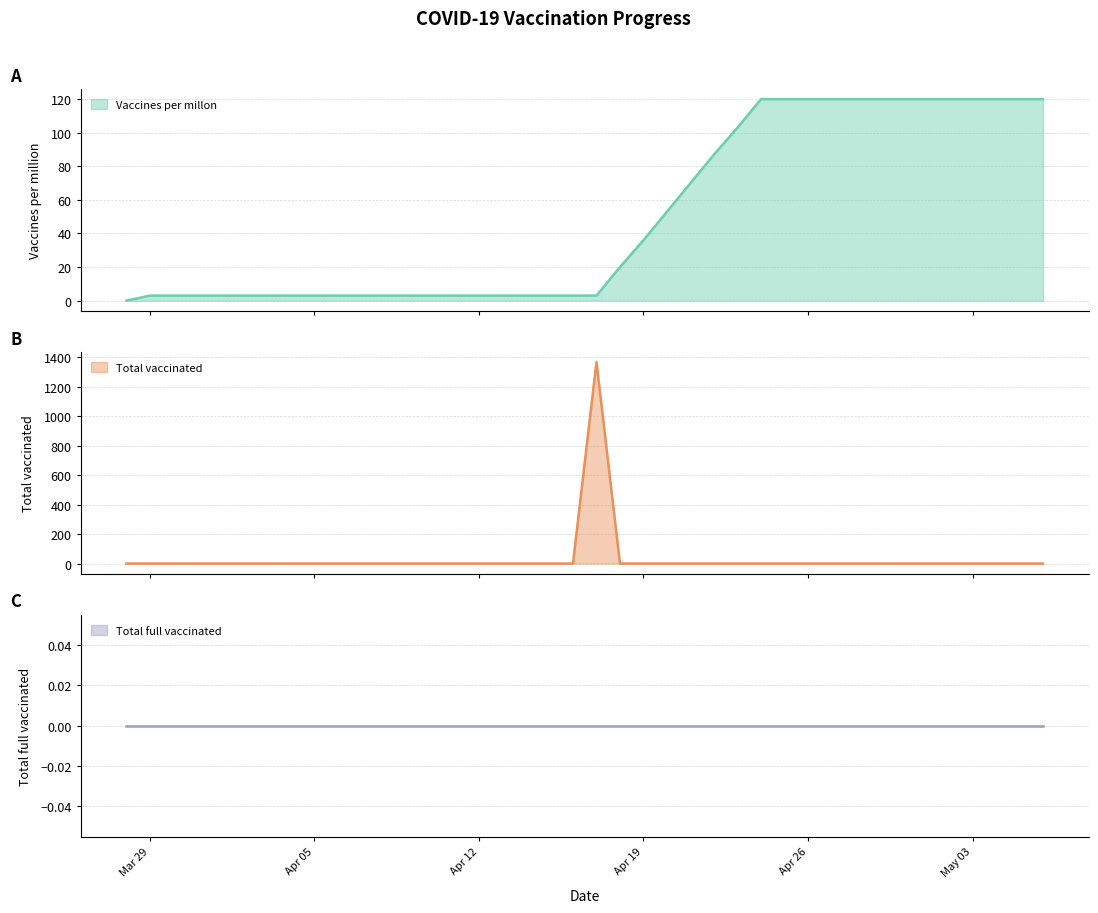

What is the label of the 33rd point from the right?

2021-04-04